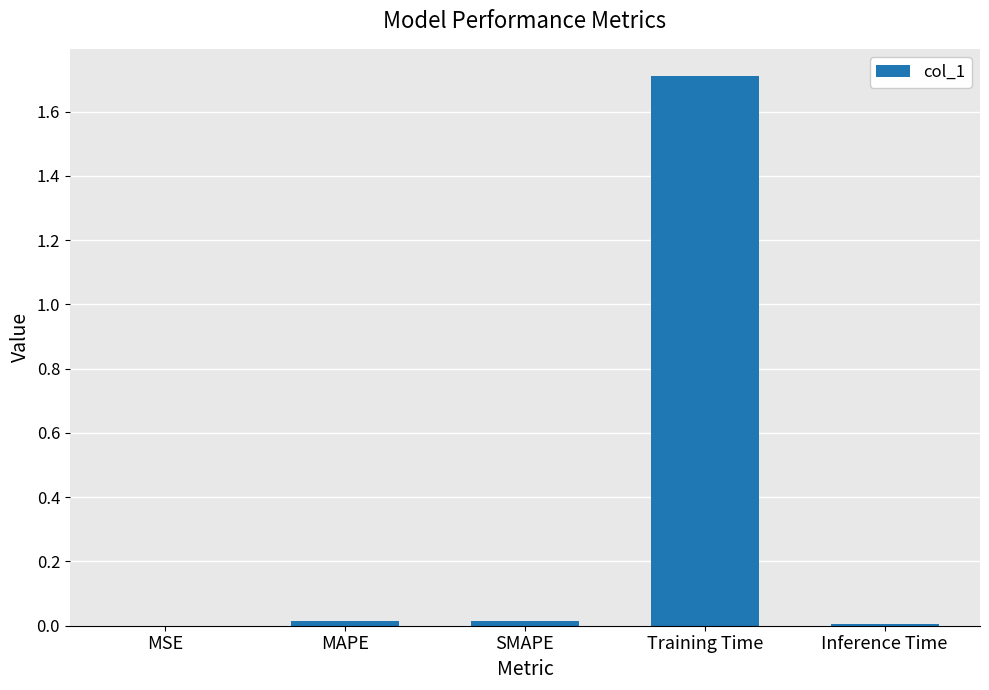

The chart shows a value of 2.8 at Training Time. True or false?

False